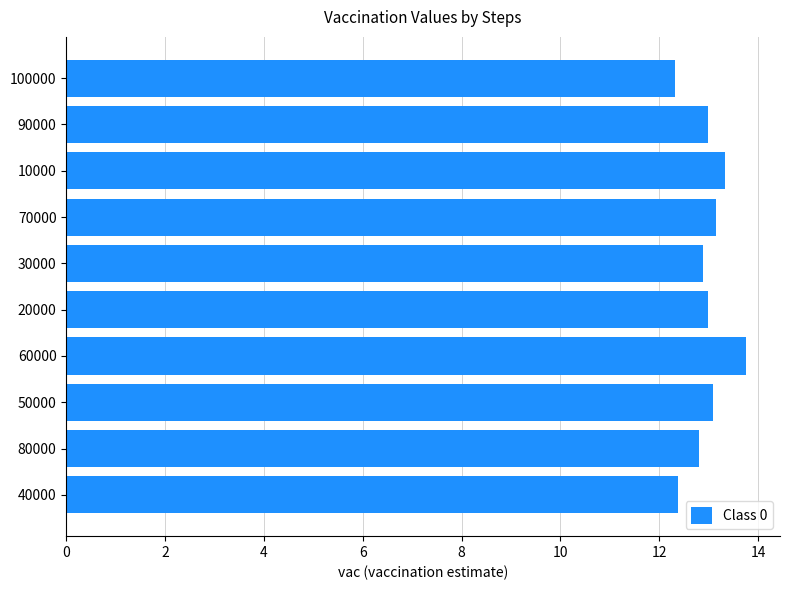

How many series are shown in this chart?

1